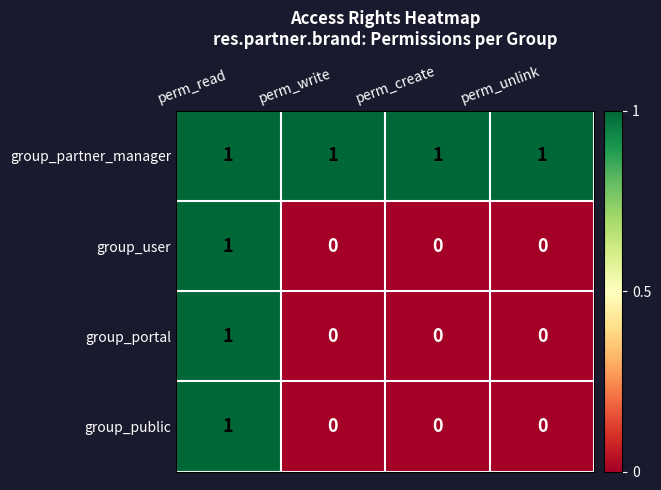

Which category has the highest value in the group_user series?

perm_read